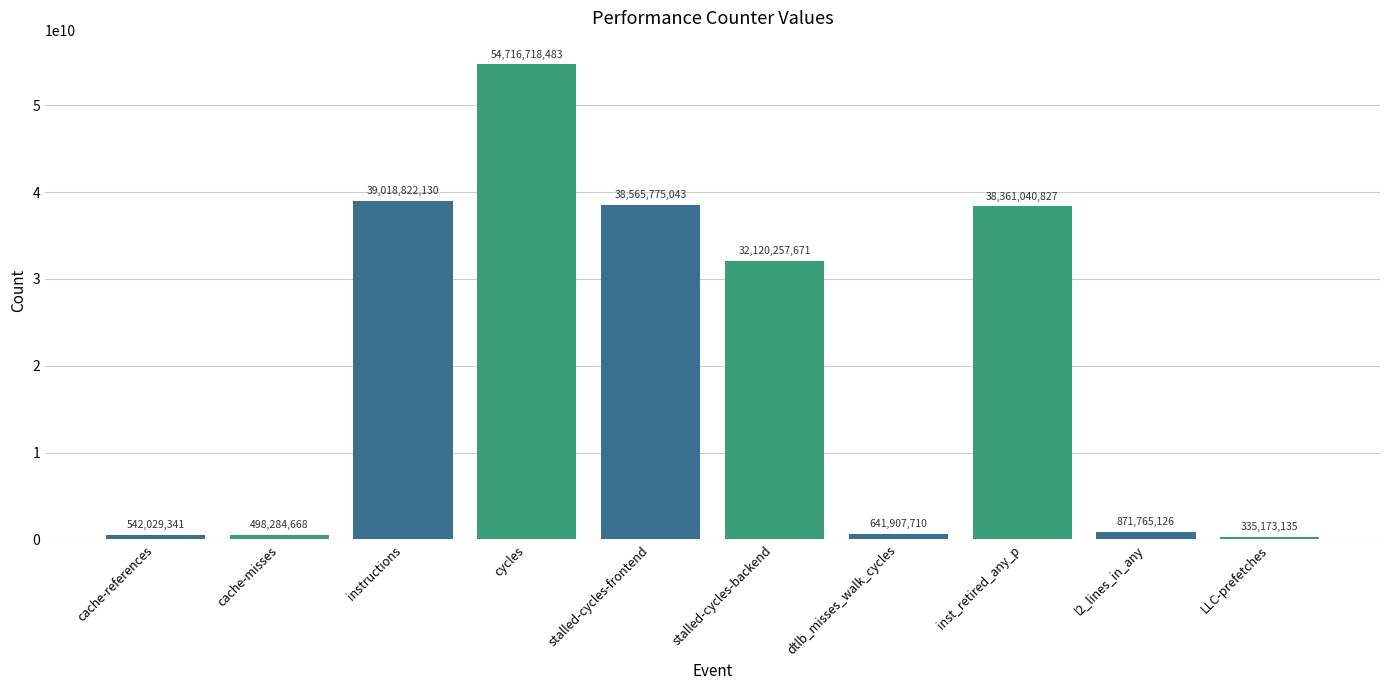

What is the label of the 10th bar from the right?

cache-references